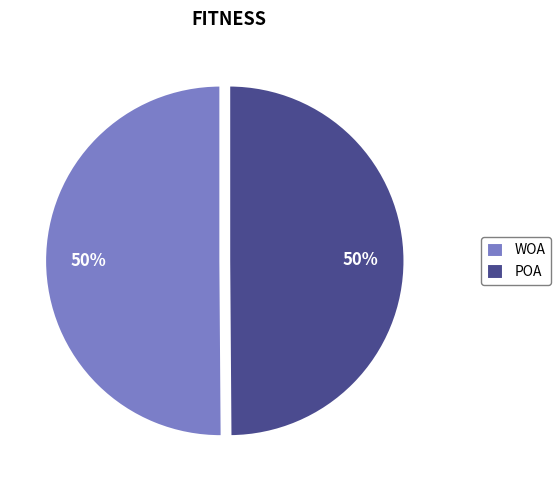

Is it true that WOA is 44% of the pie?

False